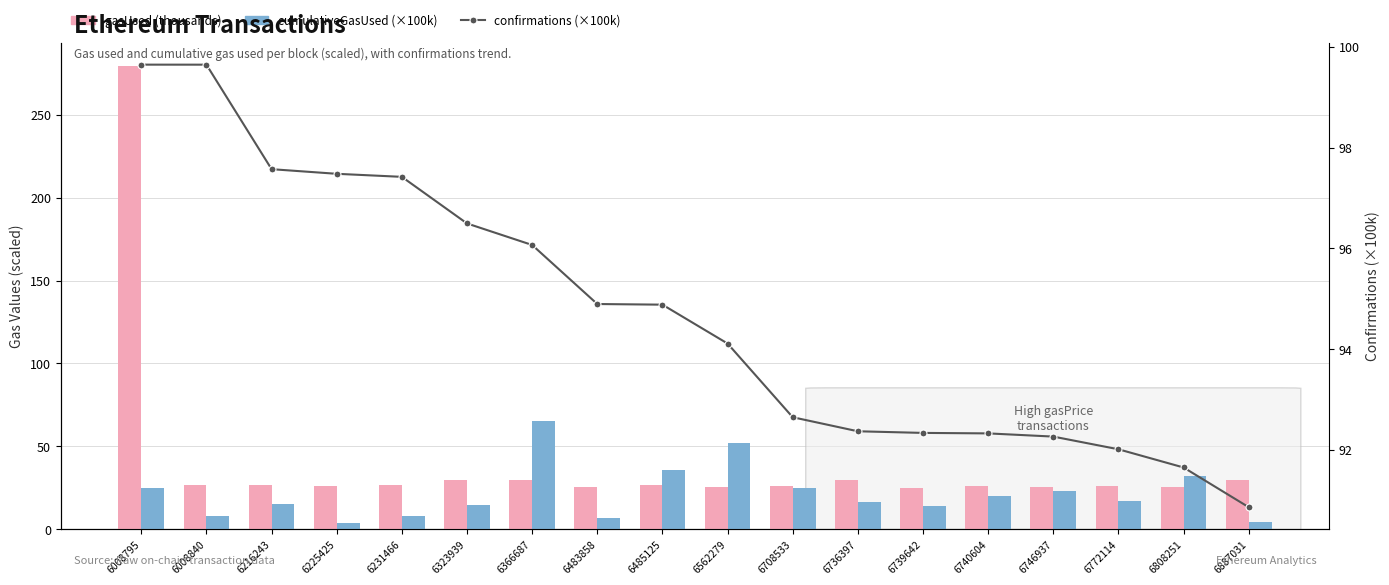

At which category is the sum across all series the highest?

6008795